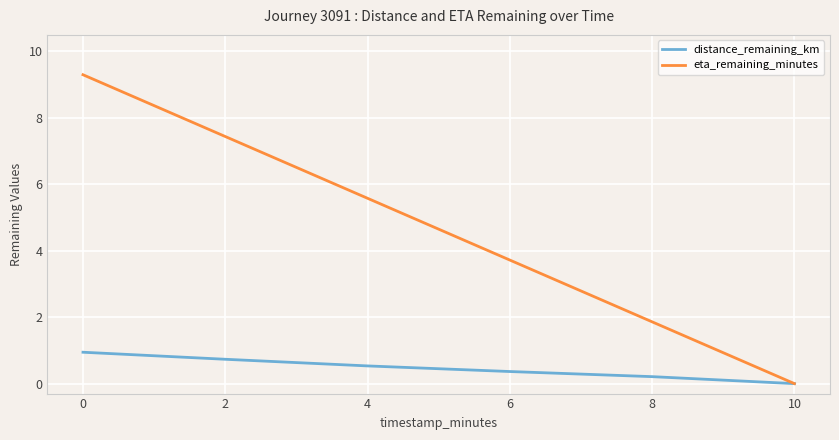

What is the greatest value displayed?

9.3